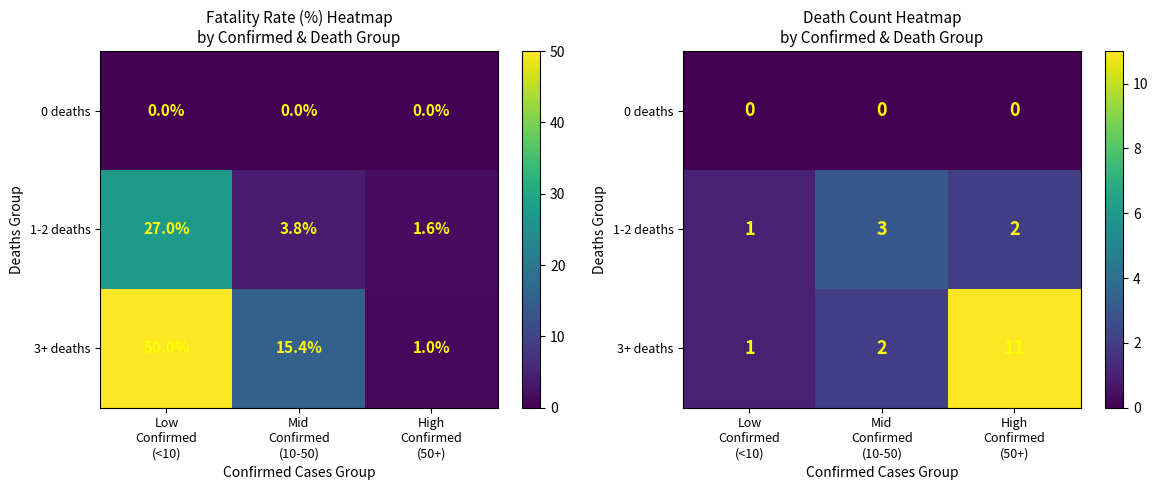

What is the greatest value displayed?

11